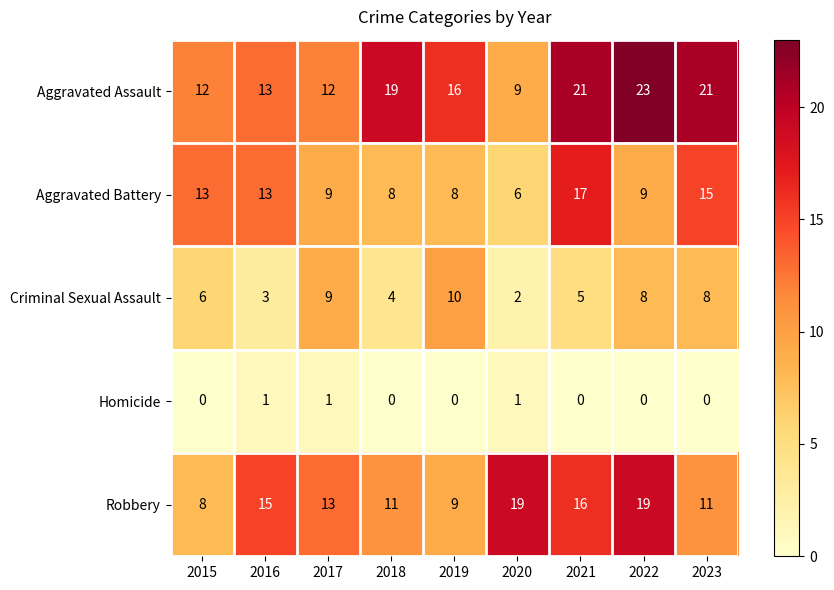

How many Criminal Sexual Assault values are between 4 and 8?

5